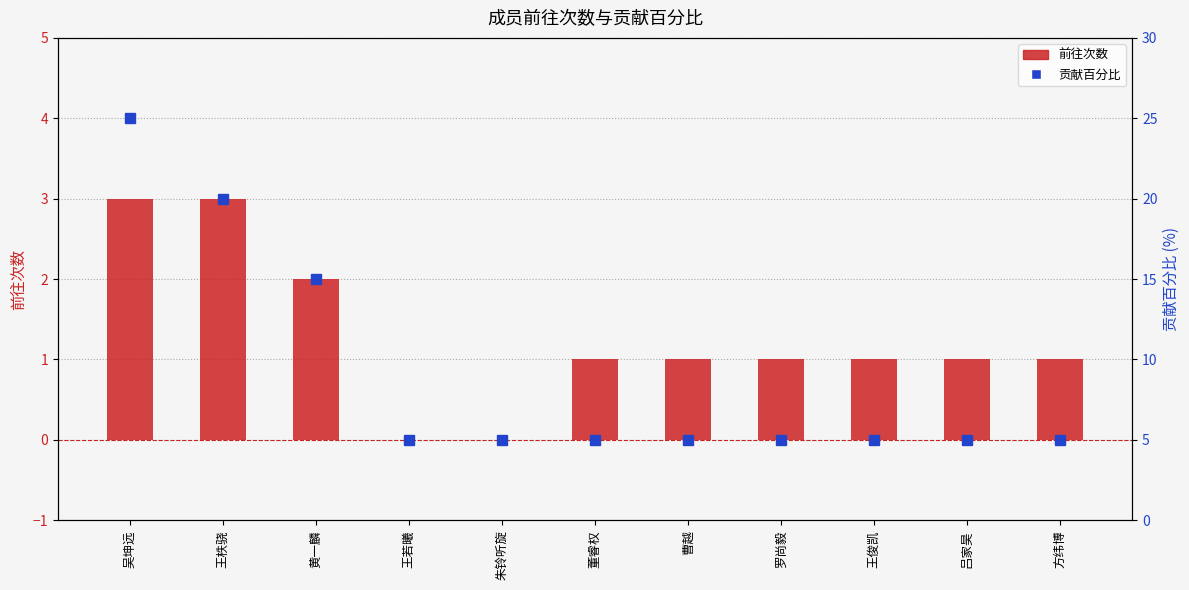

What is the sum of the 前往次数 values at 董睿权 and 罗尚毅?

2